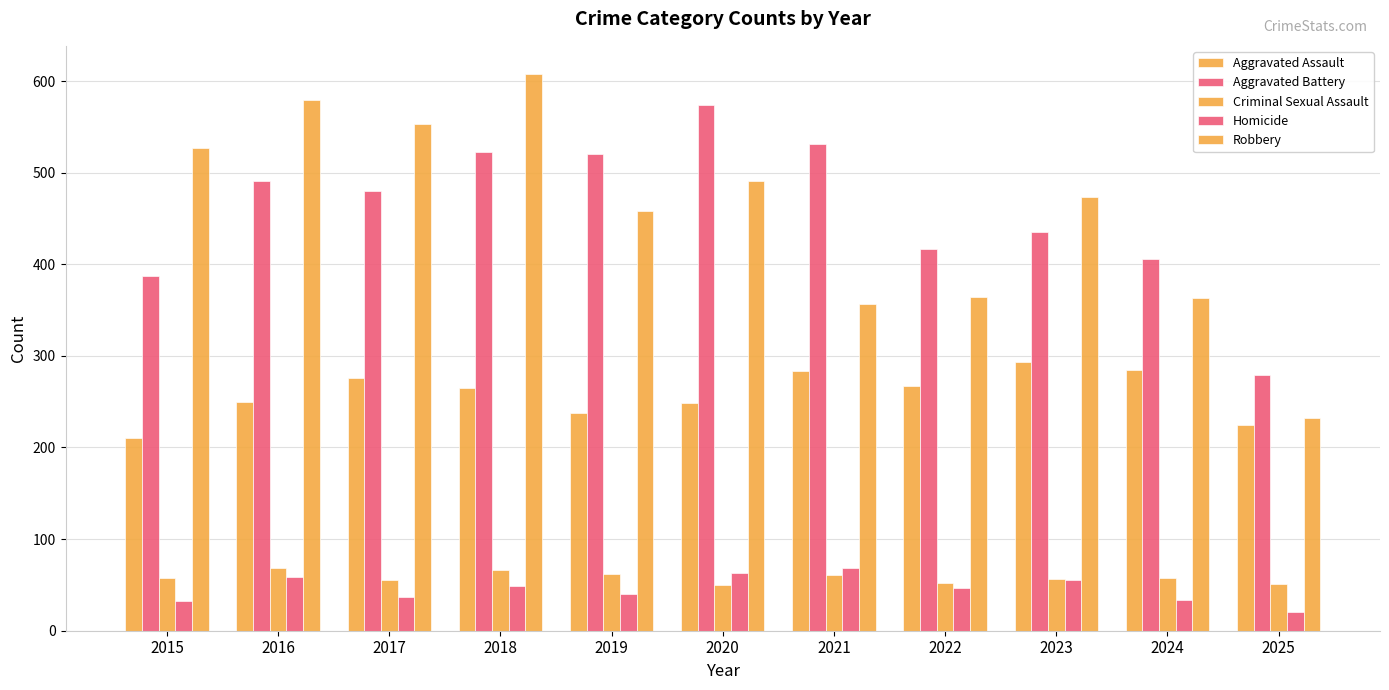

How many values in the Criminal Sexual Assault series are below 58?

5